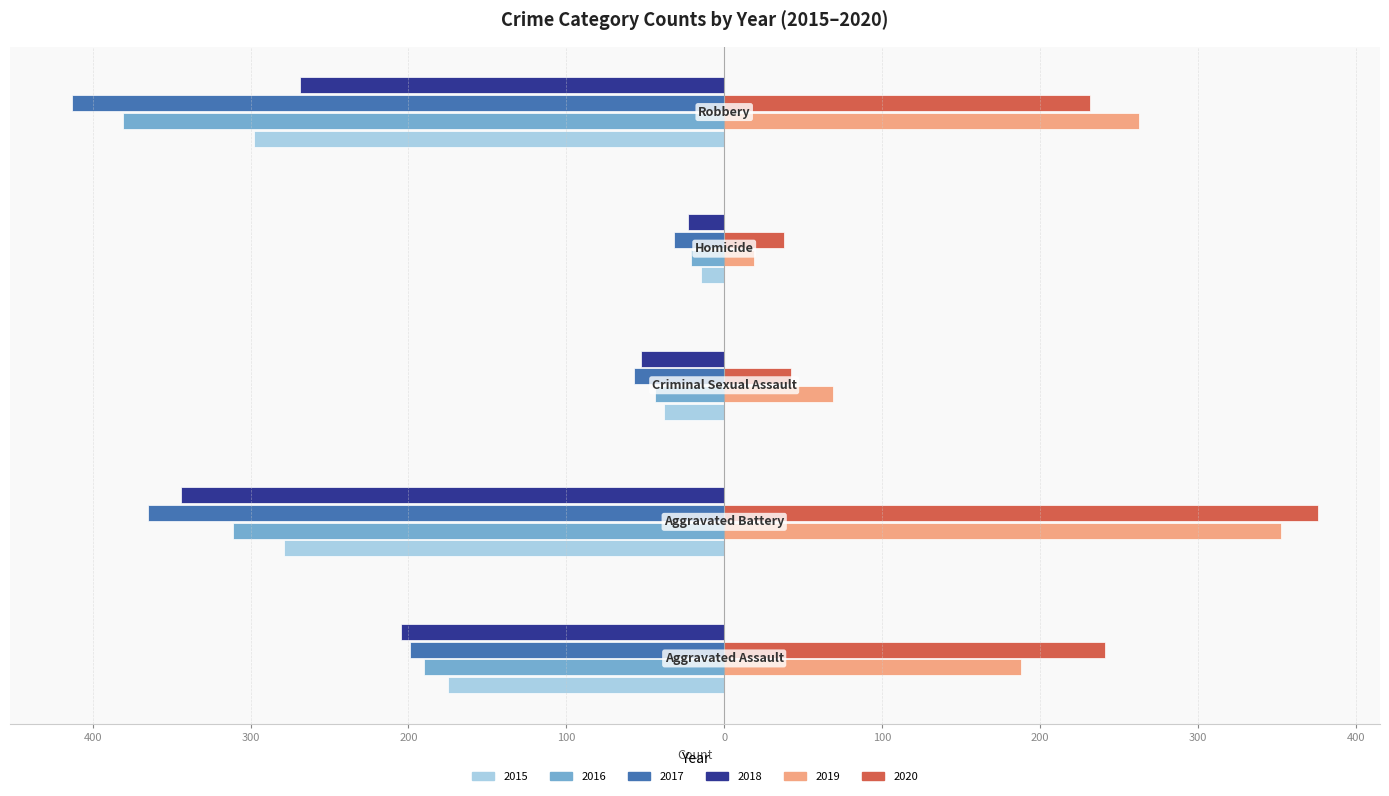

Reading left to right, list all the values displayed in this chart.

2015: Aggravated Assault=-175	Aggravated Battery=-279	Criminal Sexual Assault=-38	Homicide=-15	Robbery=-298
2016: Aggravated Assault=-190	Aggravated Battery=-311	Criminal Sexual Assault=-44	Homicide=-21	Robbery=-381
2017: Aggravated Assault=-199	Aggravated Battery=-365	Criminal Sexual Assault=-57	Homicide=-32	Robbery=-413
2018: Aggravated Assault=-205	Aggravated Battery=-344	Criminal Sexual Assault=-53	Homicide=-23	Robbery=-269
2019: Aggravated Assault=188	Aggravated Battery=353	Criminal Sexual Assault=69	Homicide=19	Robbery=263
2020: Aggravated Assault=241	Aggravated Battery=376	Criminal Sexual Assault=42	Homicide=38	Robbery=232